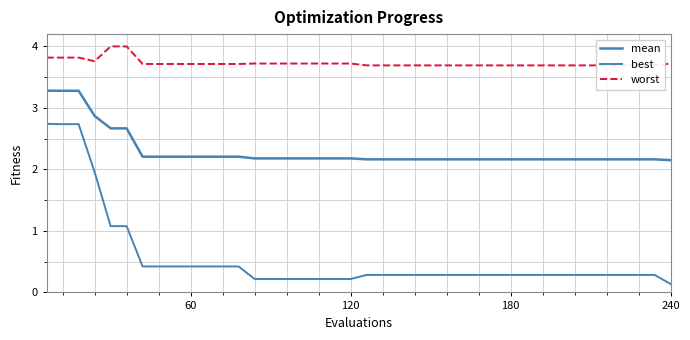

True or false: best has more than 2 points higher than both neighbors.

False